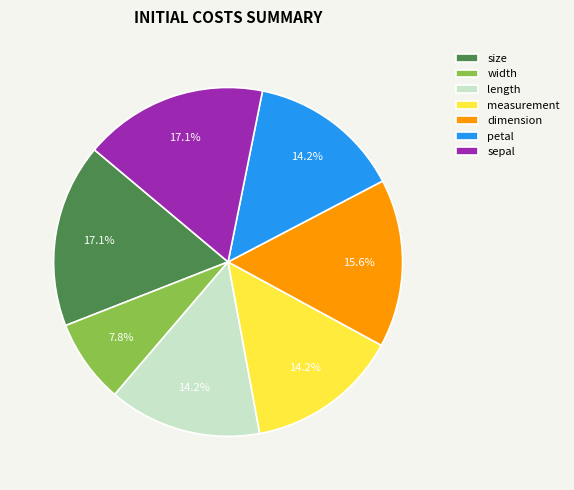

To the nearest percent, what is the average slice percentage?

14%